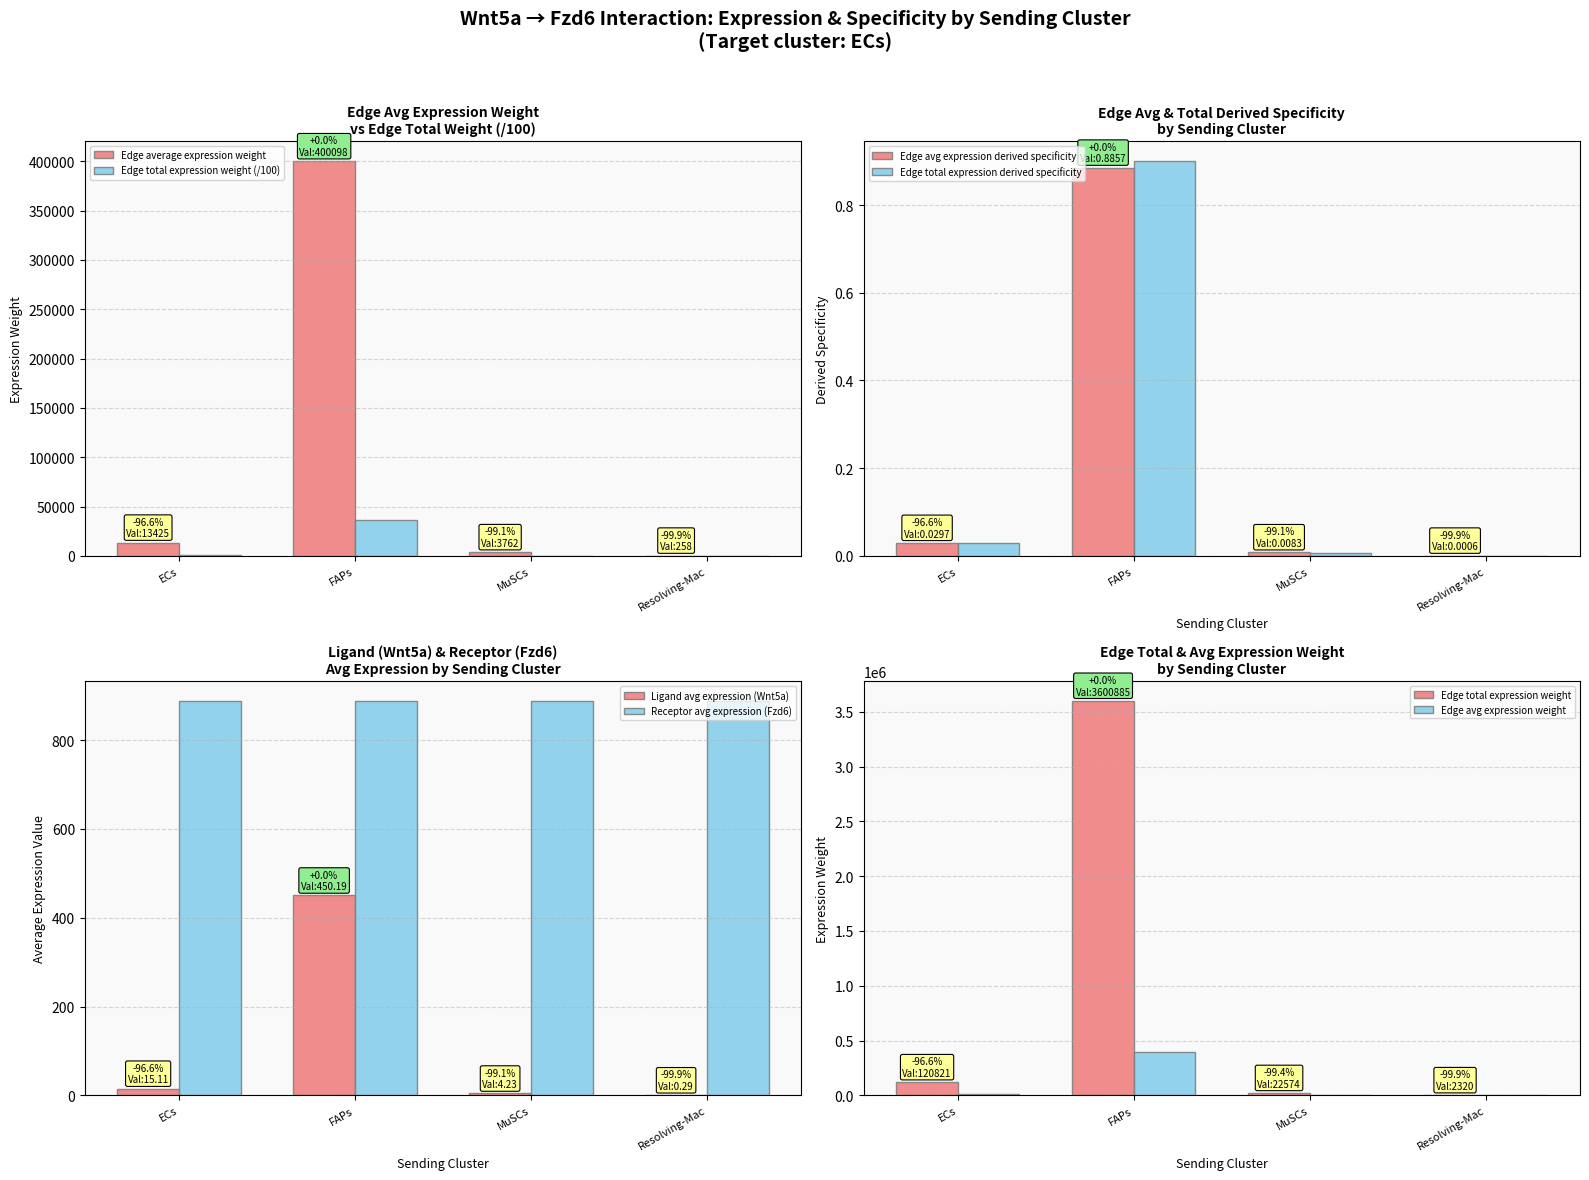

What is the label of the 2nd bar from the right?

MuSCs